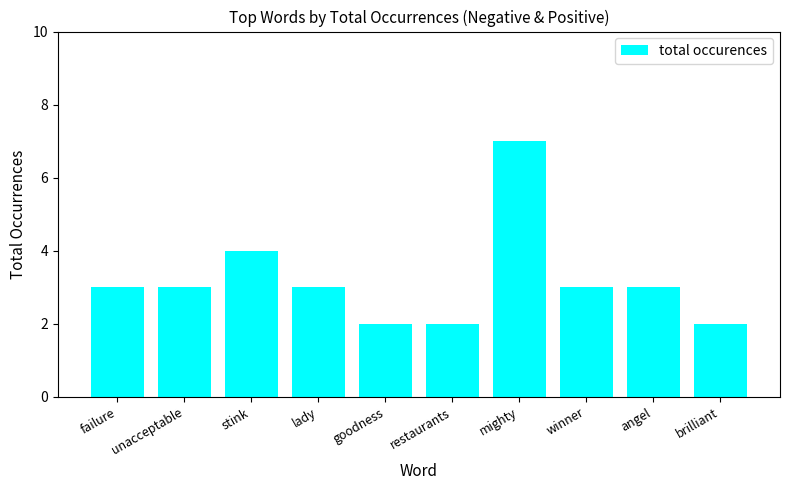

Count the values in the range 2 to 3.

8